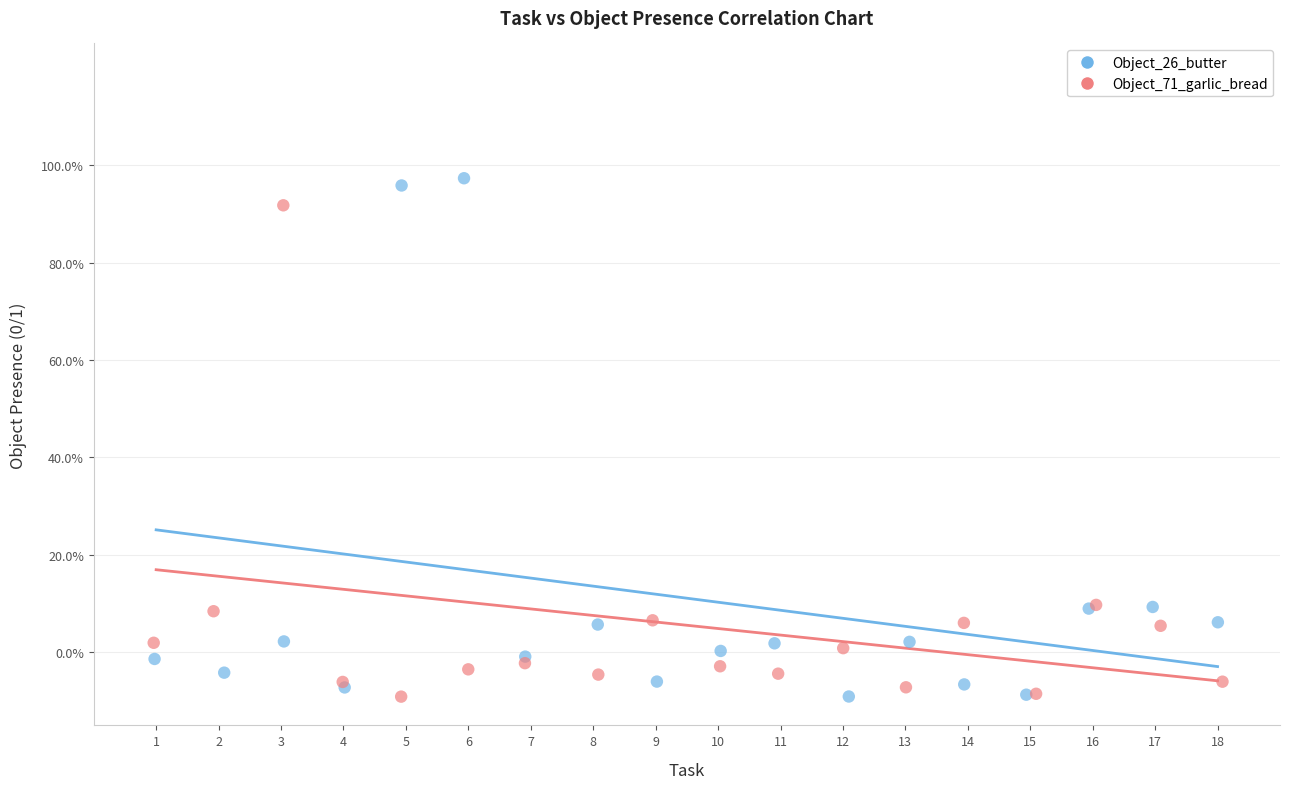

Which series contains the highest Y value?

Object_26_butter